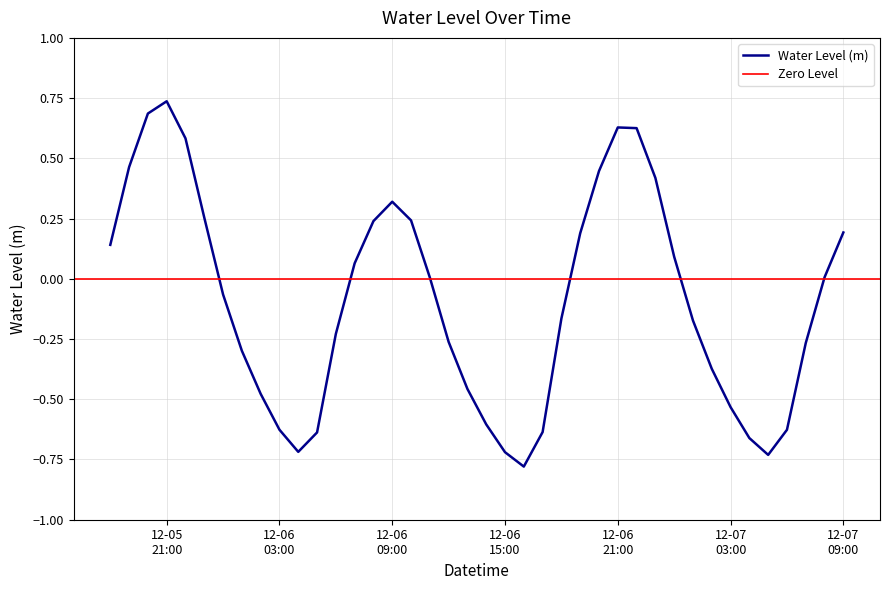

What is the sum of all values?

-3.7